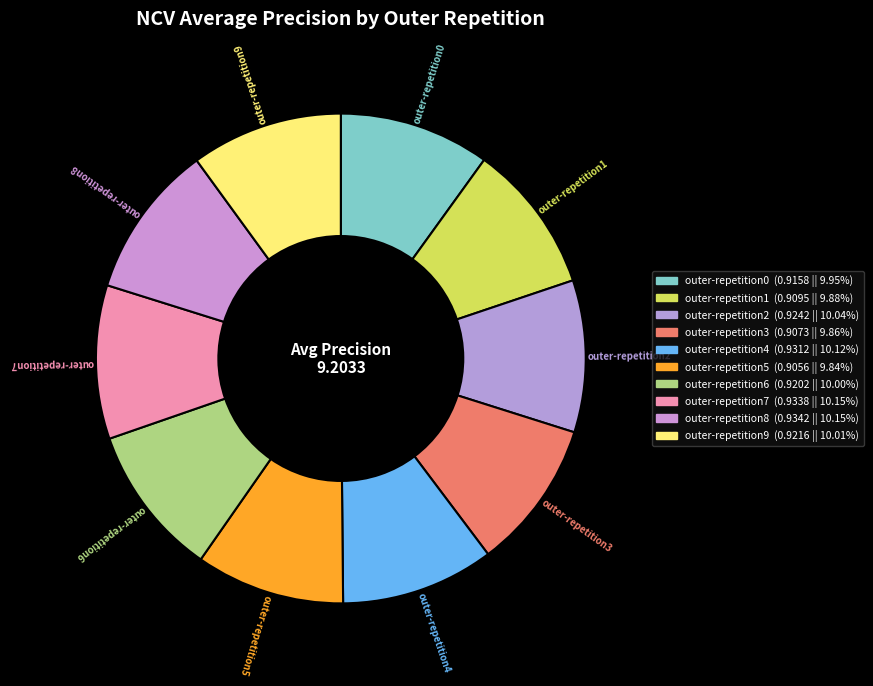

Does outer-repetition5 account for over 50% of the chart?

No